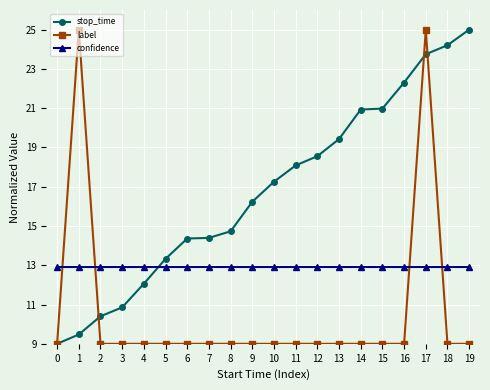

How many intersections are there between confidence and stop_time?

1